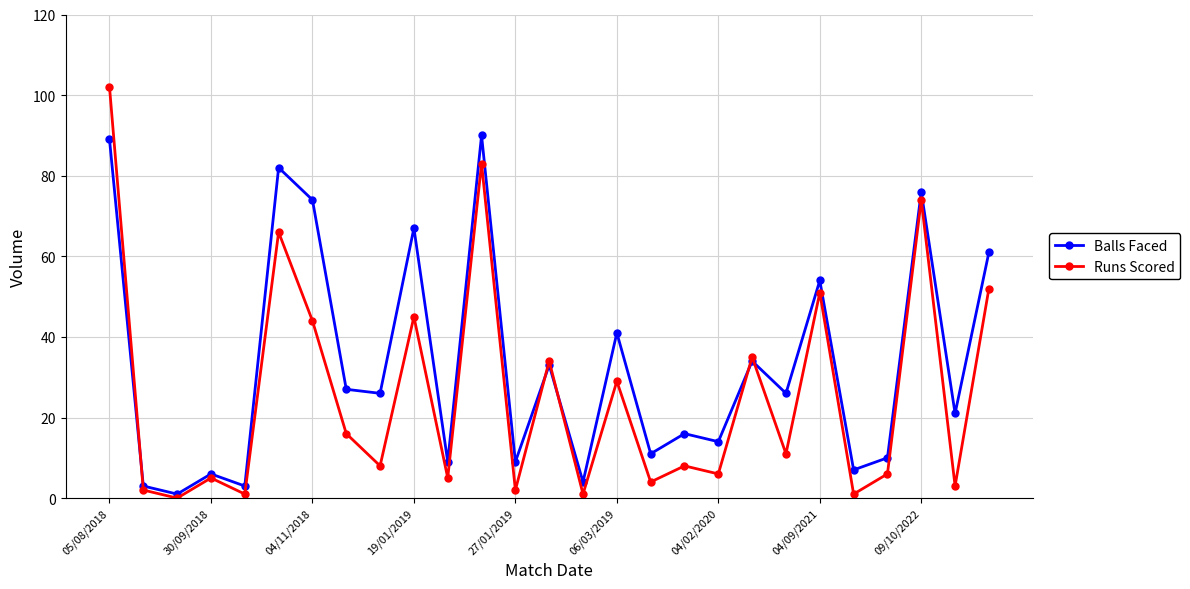

True or false: Balls Faced has more than 0 points higher than both neighbors.

True